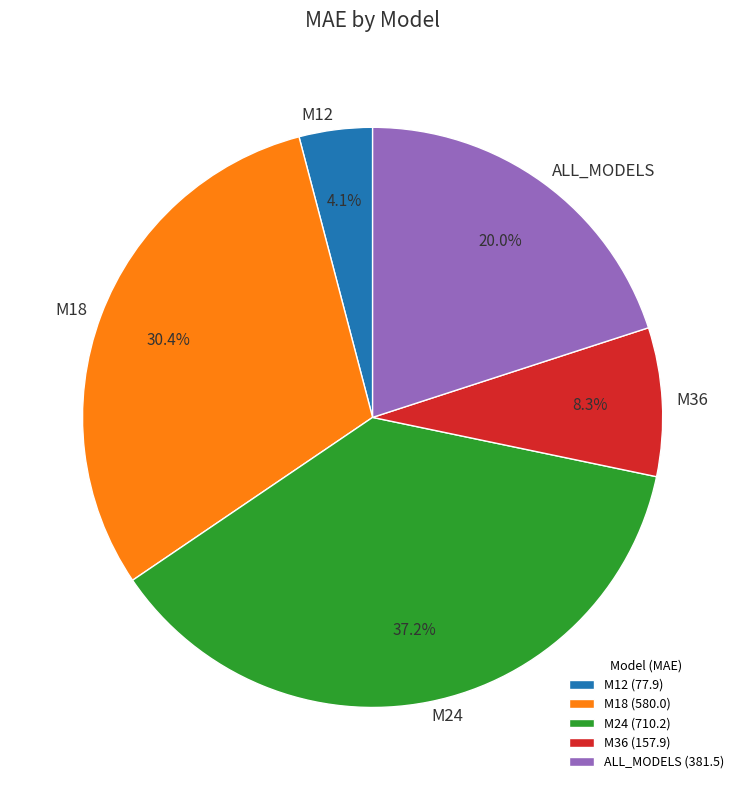

To the nearest percent, what is the difference between the M12 and M24 slice percentages?

33%